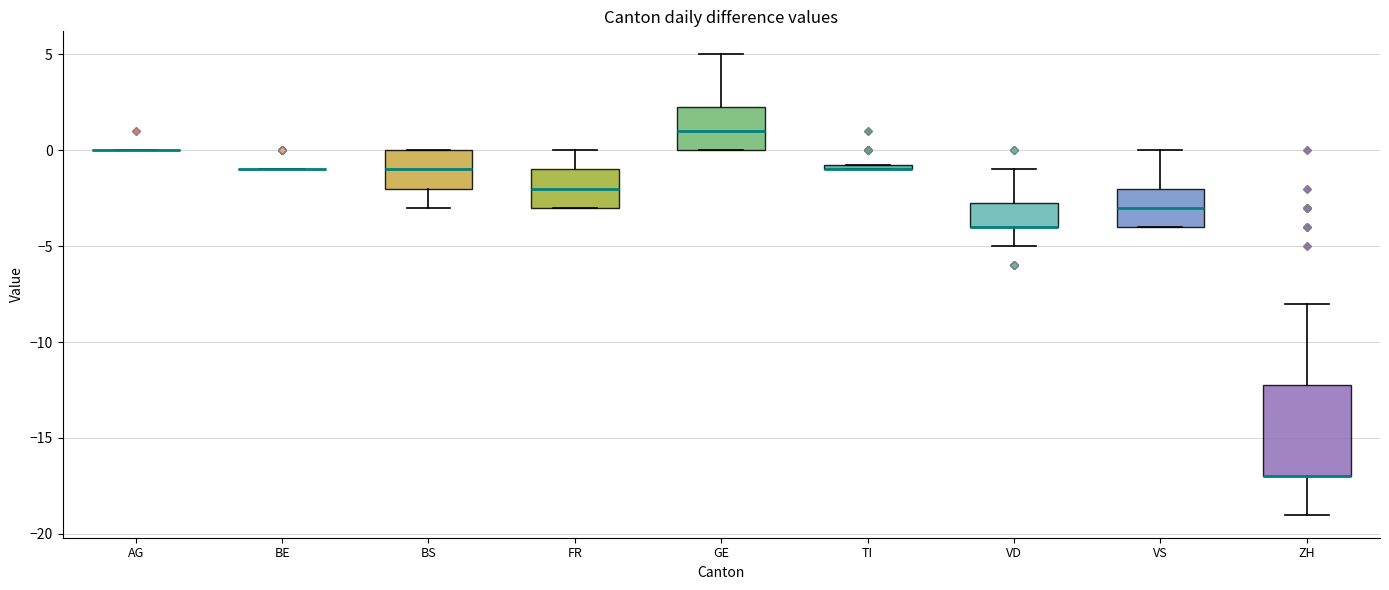

Which box is the tallest, from its lower edge to its upper edge?

ZH